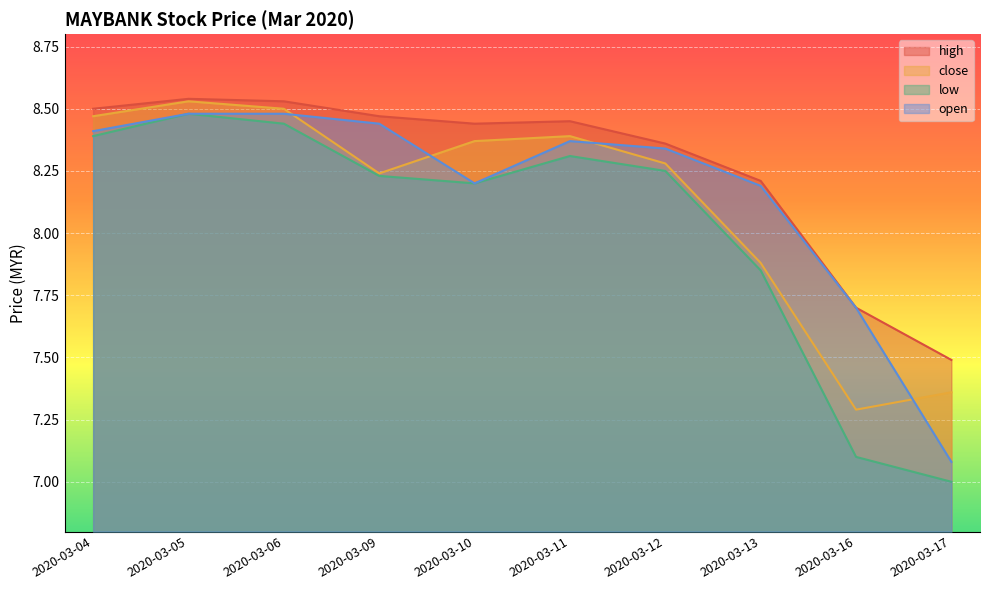

True or false: high and open cross at least once.

False